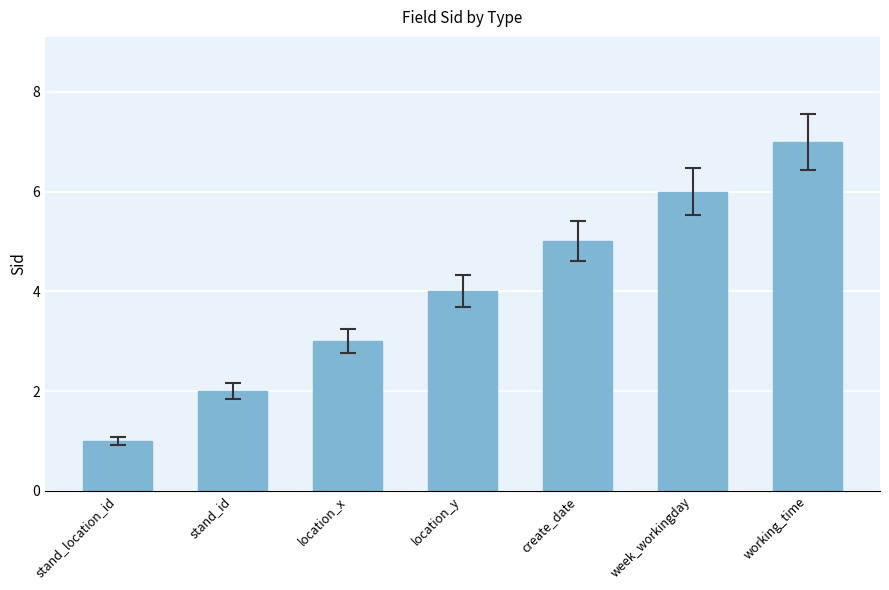

How many categories are shown in the chart?

7